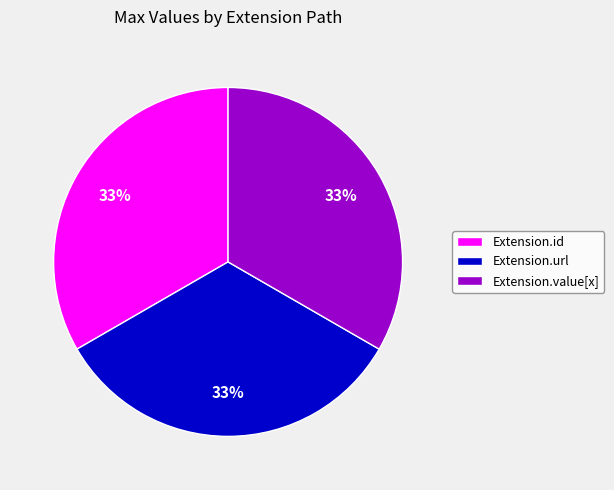

True or false: Extension.url accounts for 33% of the total.

True